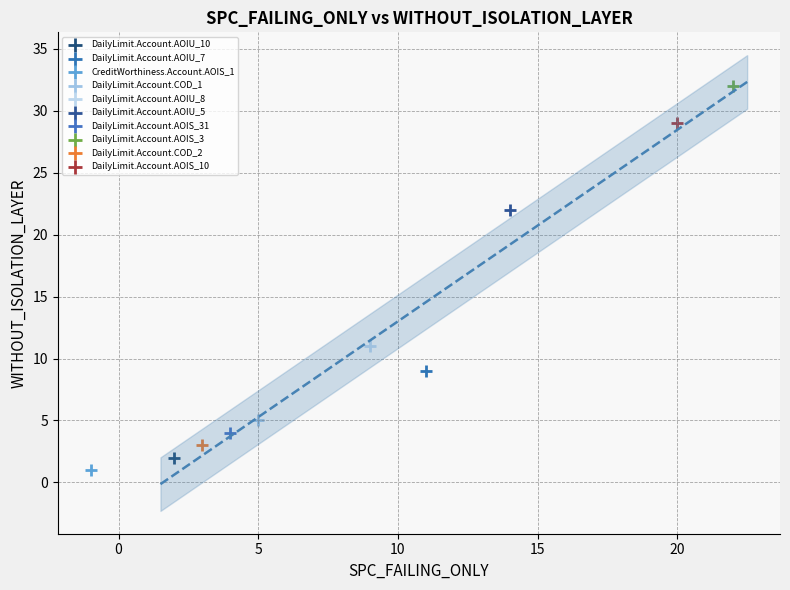

What are all the series names shown in the legend?

DailyLimit.Account.AOIU_10, DailyLimit.Account.AOIU_7, CreditWorthiness.Account.AOIS_1, DailyLimit.Account.COD_1, DailyLimit.Account.AOIU_8, DailyLimit.Account.AOIU_5, DailyLimit.Account.AOIS_31, DailyLimit.Account.AOIS_3, DailyLimit.Account.COD_2, DailyLimit.Account.AOIS_10